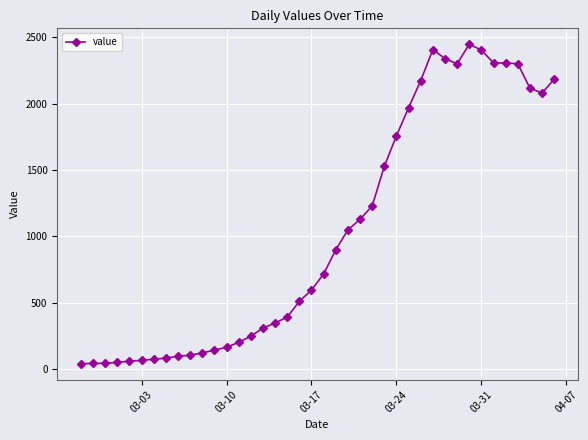

What is the maximum value shown in the chart?

2446